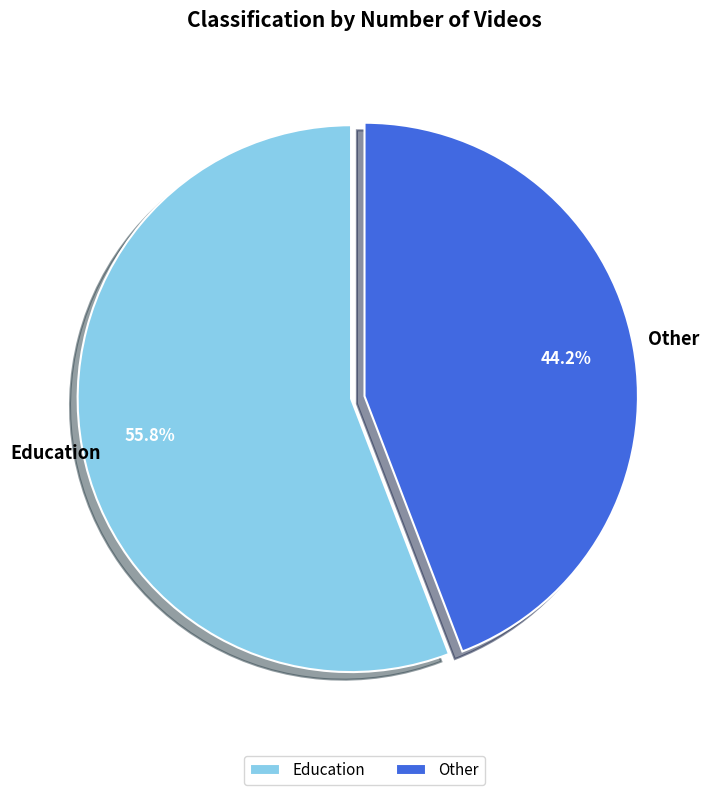

Is it true that Education is 56% of the pie?

True